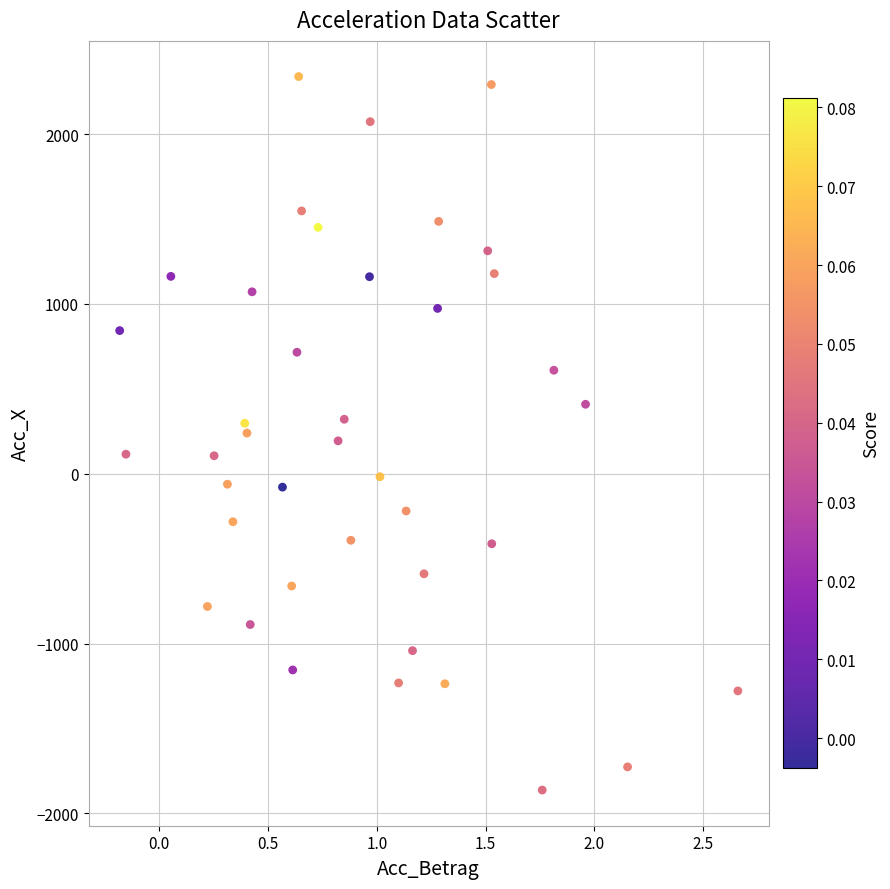

What is the range of X values (max minus min)?

2.8